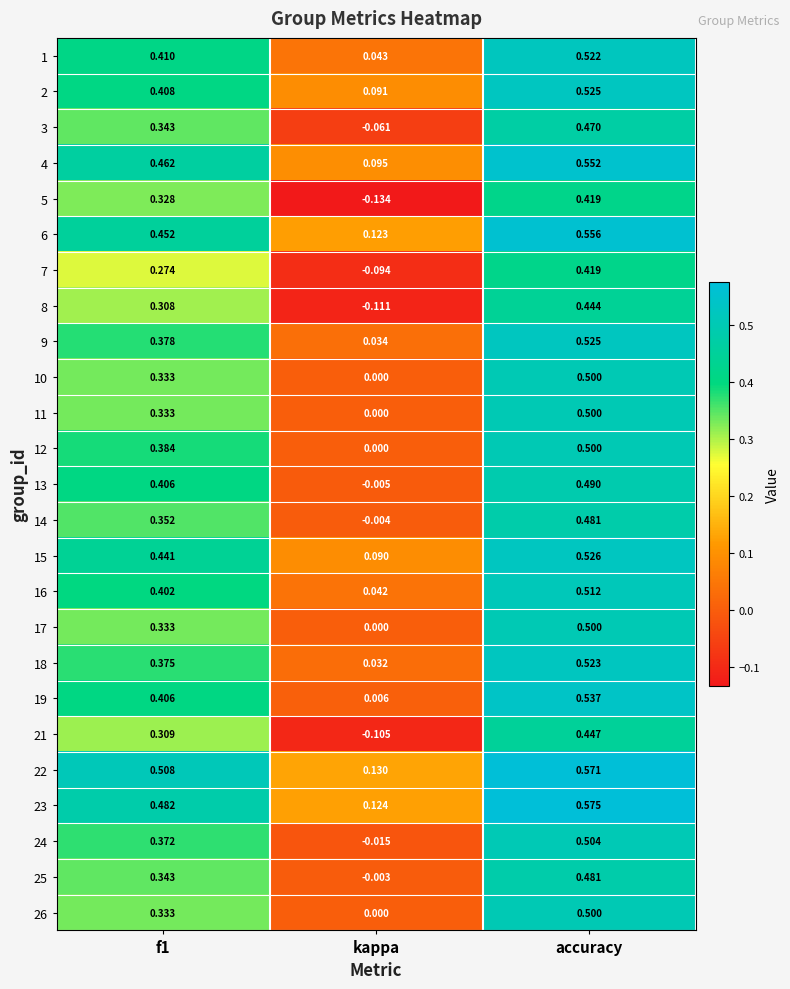

Count the number of data series in this chart.

25